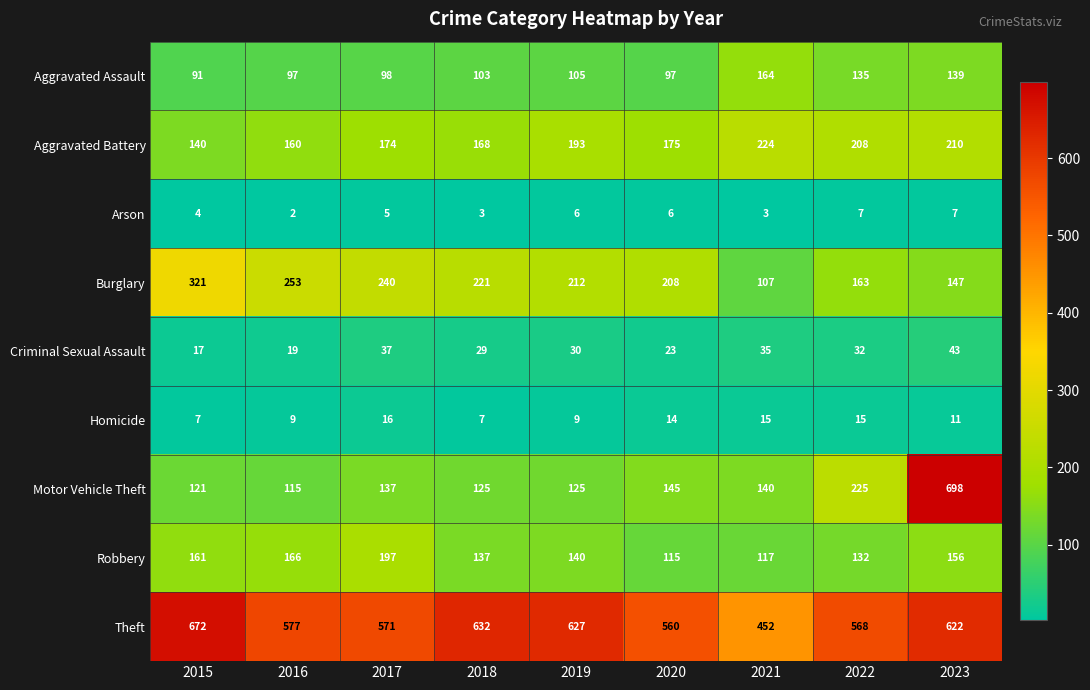

What is the average value of the Burglary series?

208